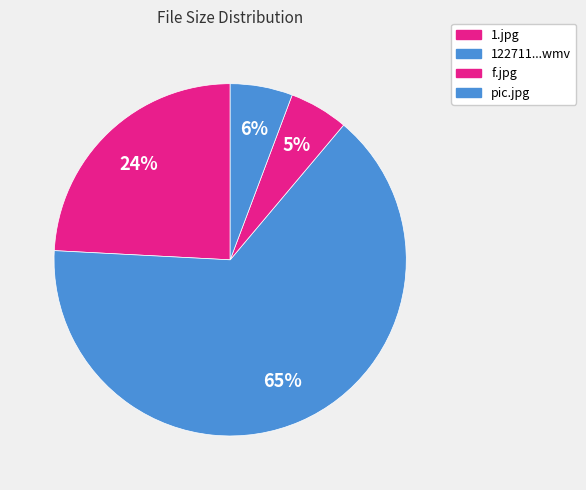

Count the number of slices in the pie.

4